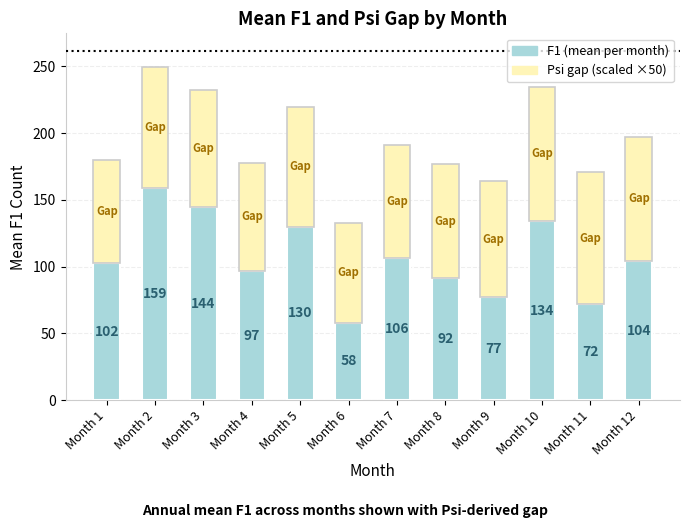

At which category is the sum across all series the highest?

Month 2